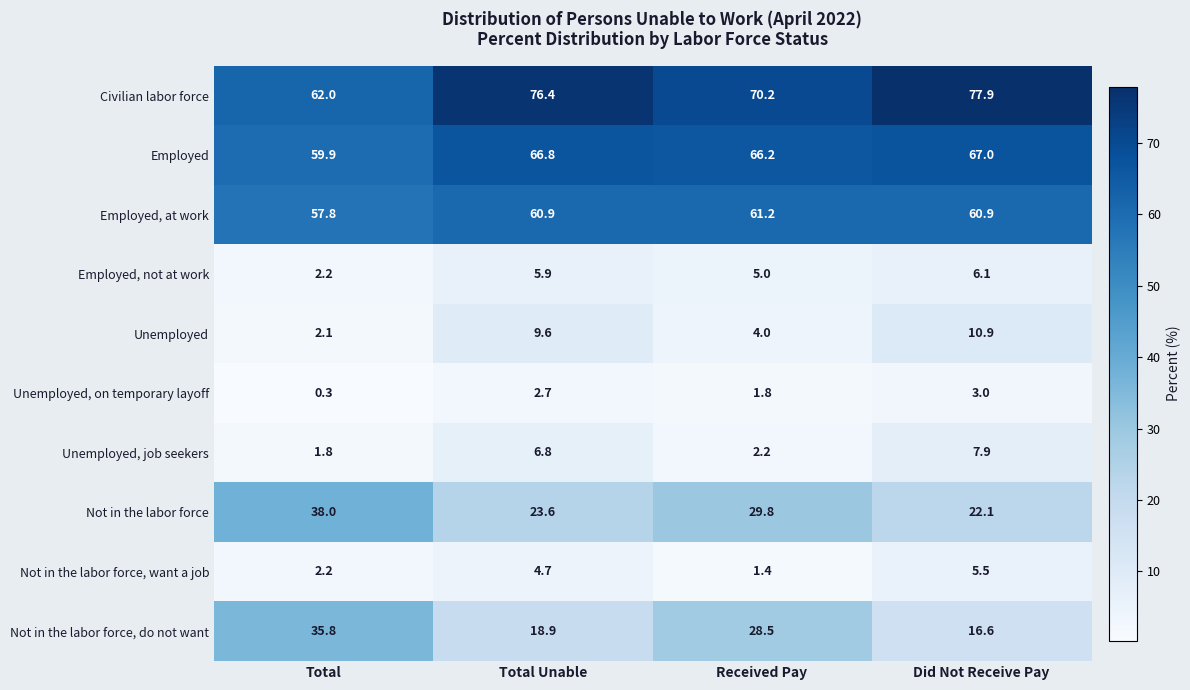

At which category is the sum across all series the highest?

Did Not Receive Pay